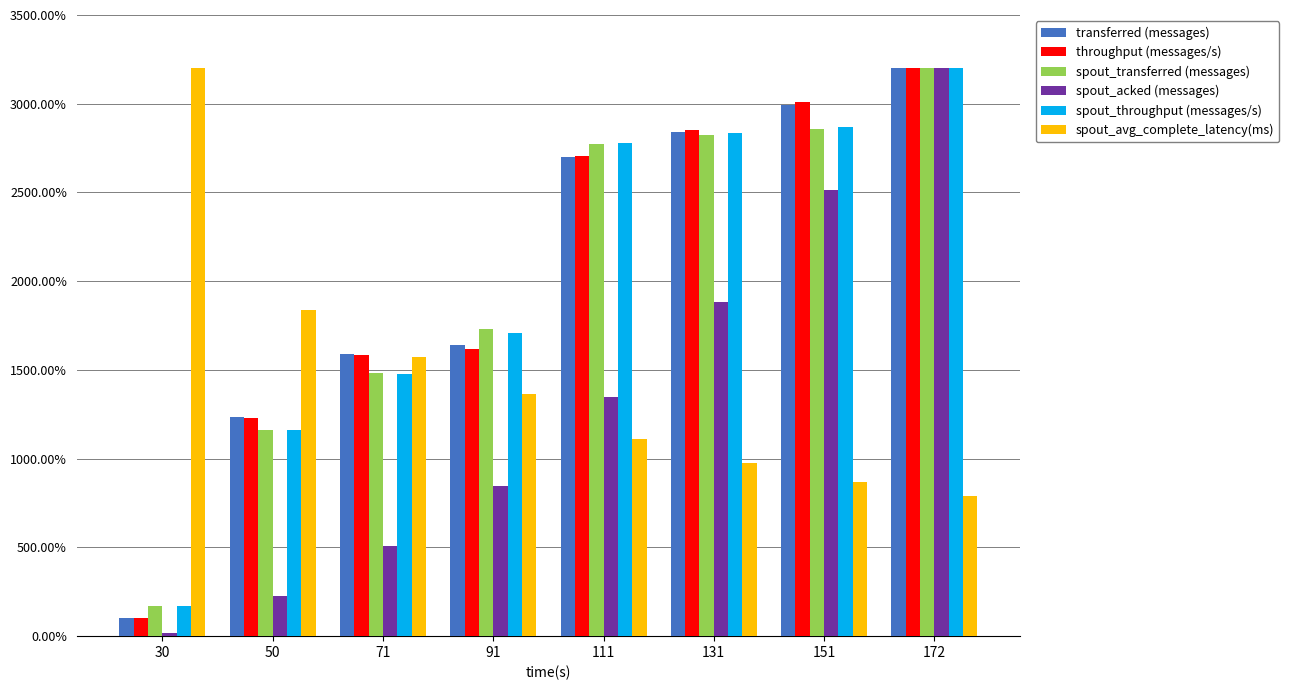

Are the bars grouped side by side (vs. stacked)?

Yes